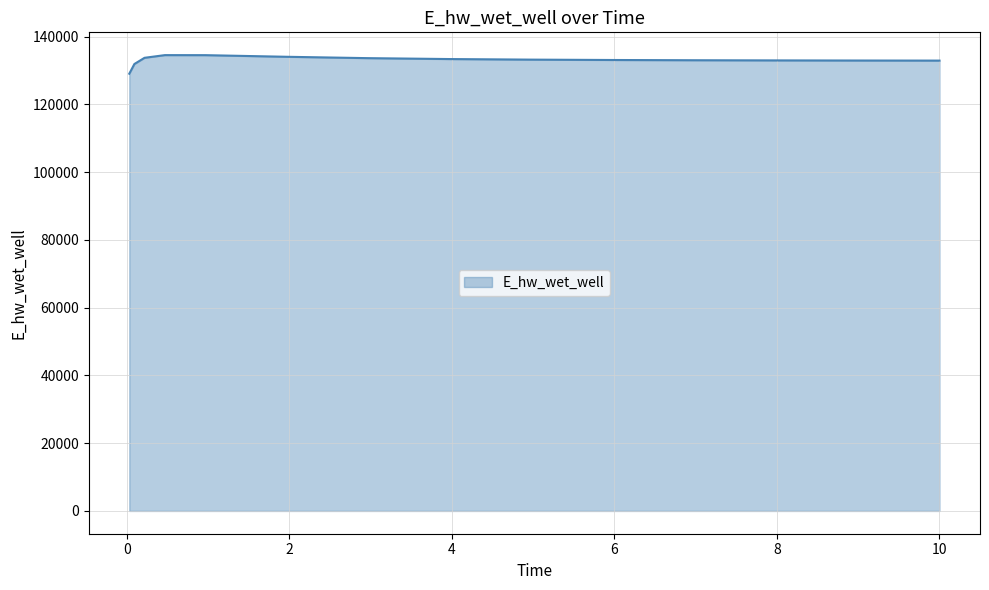

What is the difference between the maximum and minimum values?

5483.6